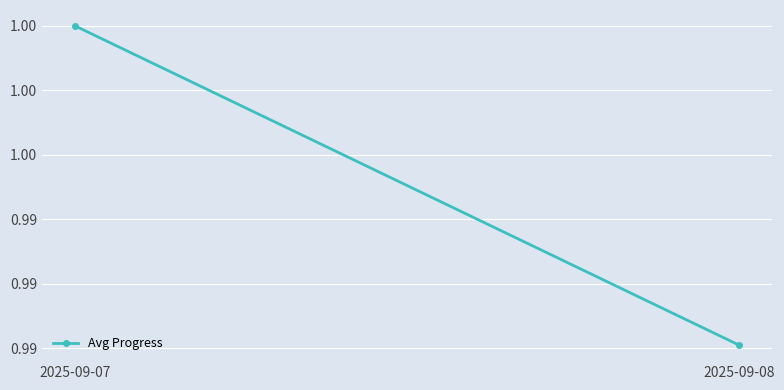

What is the value of the 2nd point from the left?

1.0